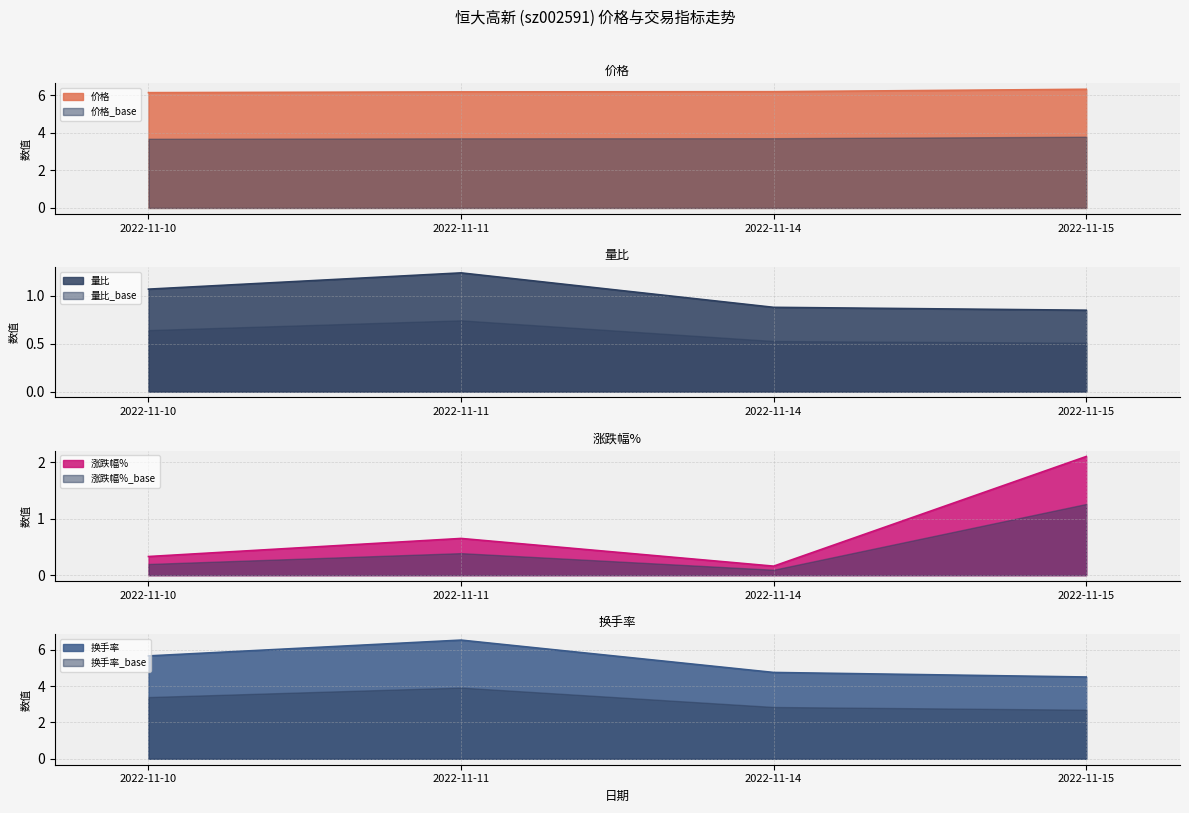

What is the value of the 价格 point at the 2nd from the left?

6.2